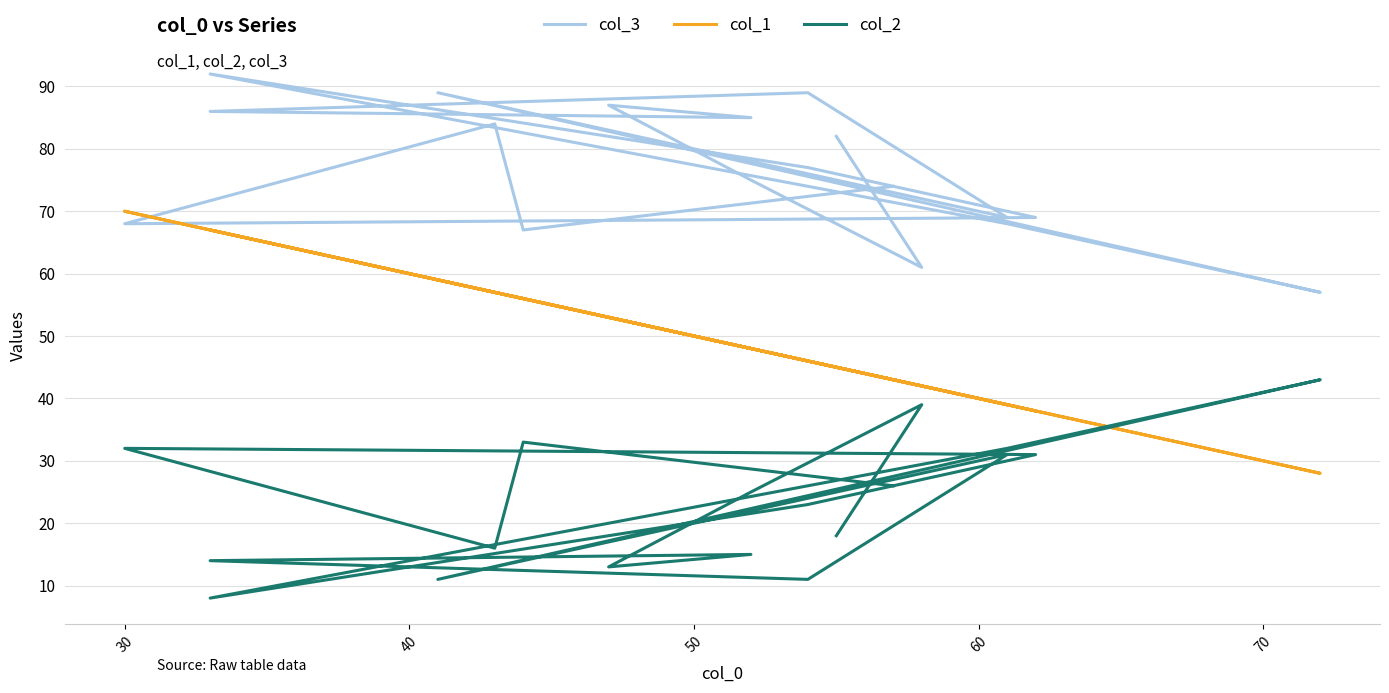

Which series has the largest total across all categories?

col_3